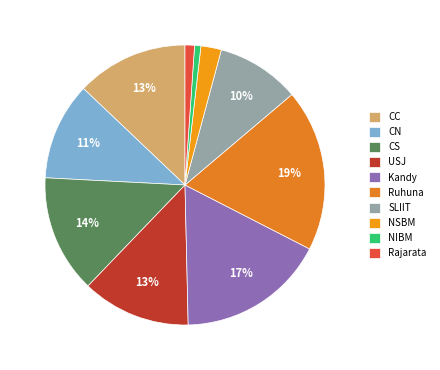

To the nearest percent, what portion does Kandy represent?

17%